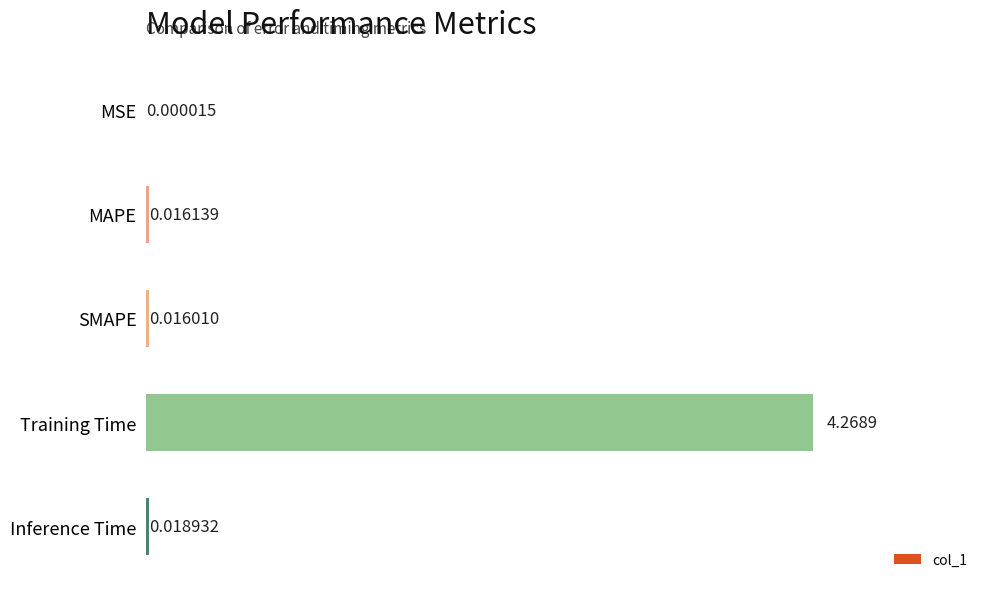

Between MSE and Inference Time, which is larger?

Inference Time